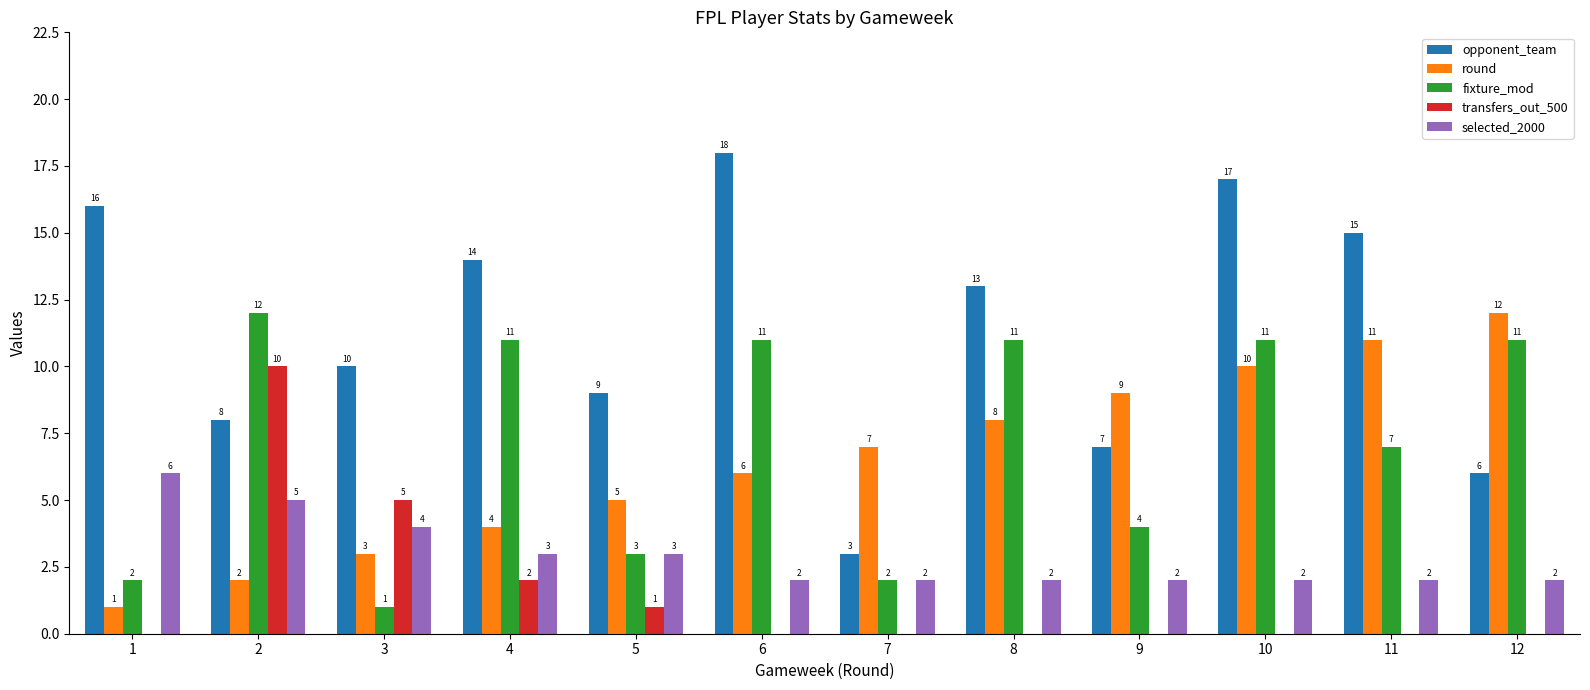

Does the chart contain stacked bars?

No